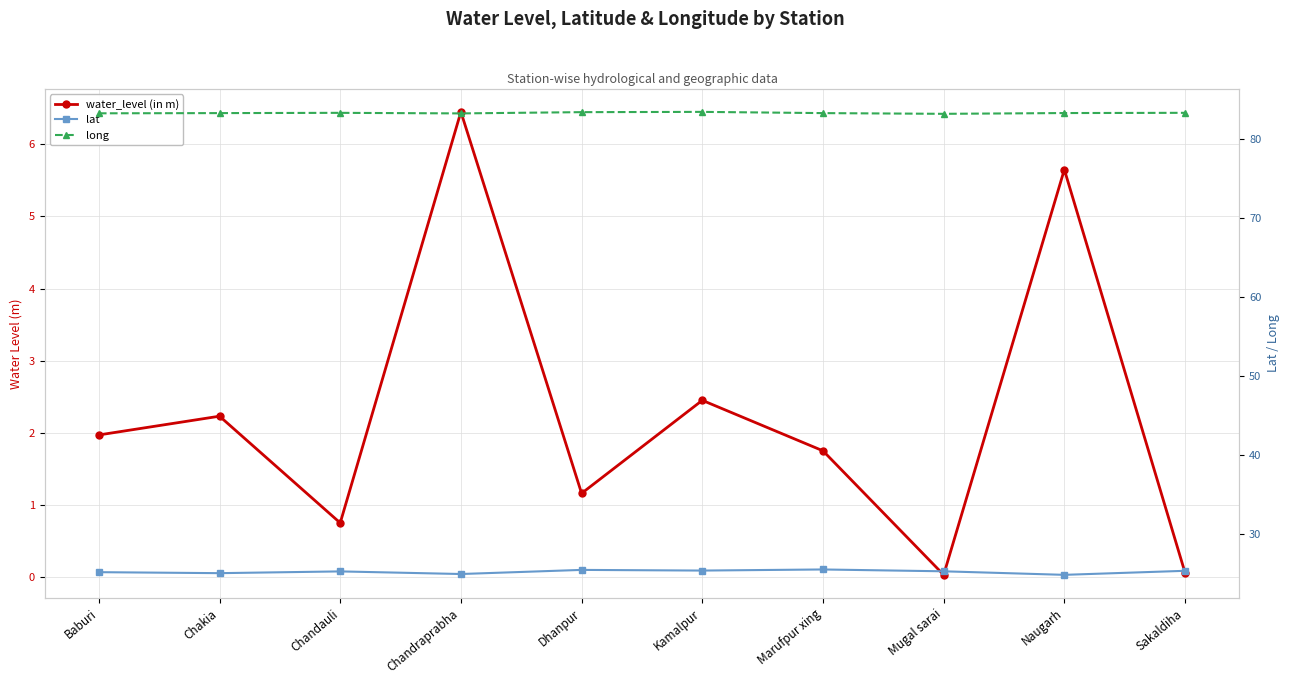

At which category does the chart reach its peak across all series?

Kamalpur